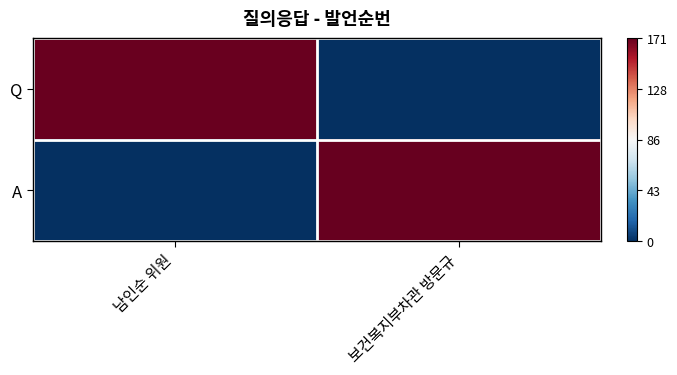

What is the total value across all series at 보건복지부차관 방문규?

171